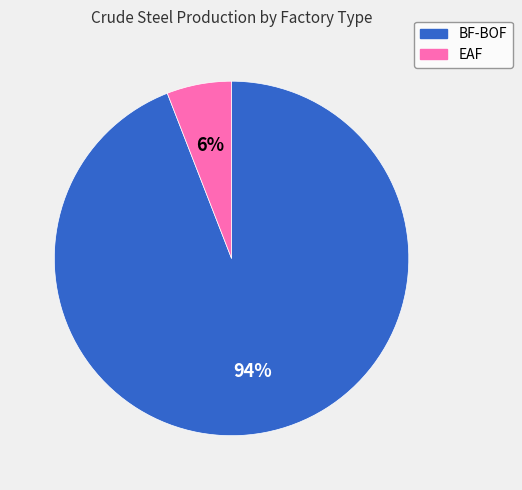

Which category has the smallest portion of the pie?

EAF